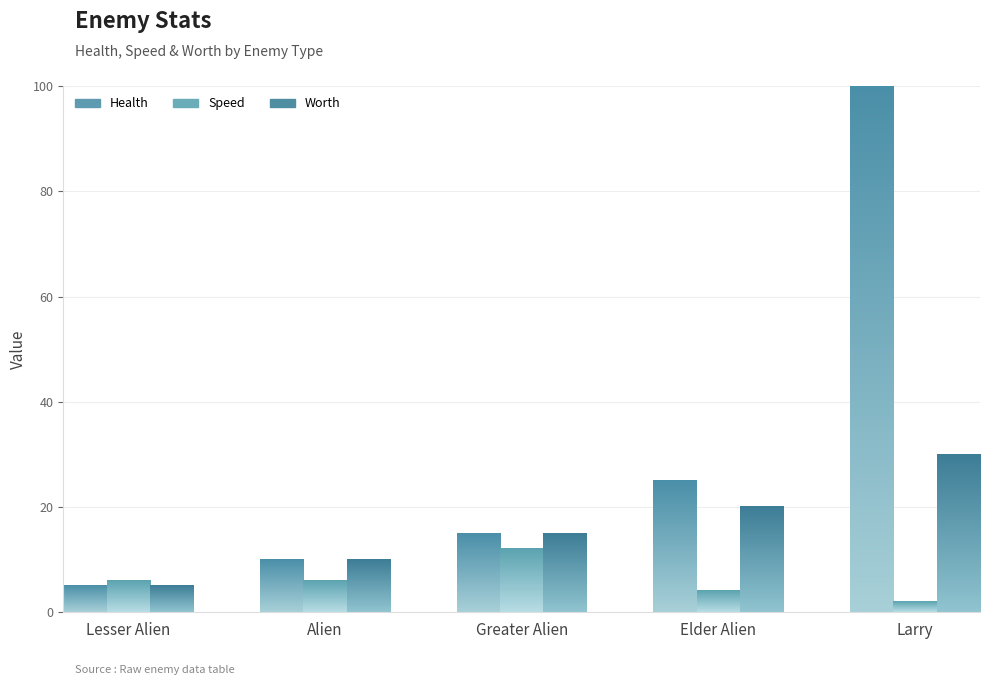

What is the difference between the highest and lowest values at Greater Alien?

3